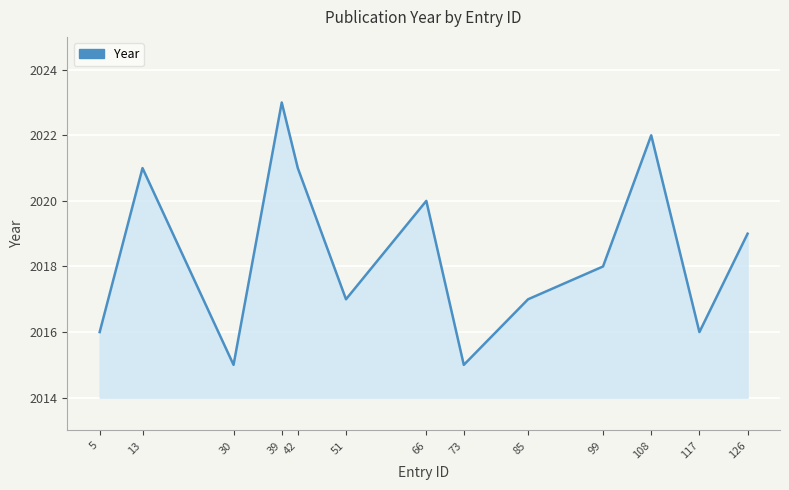

The chart shows a value of 2015 at 73. True or false?

True